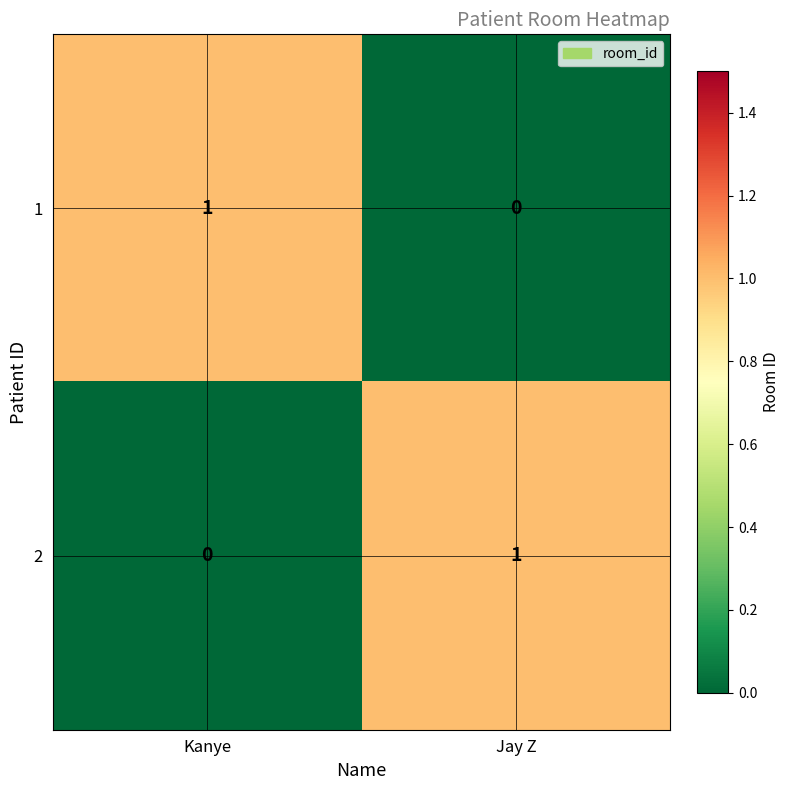

What is the total value across all series at Jay Z?

1